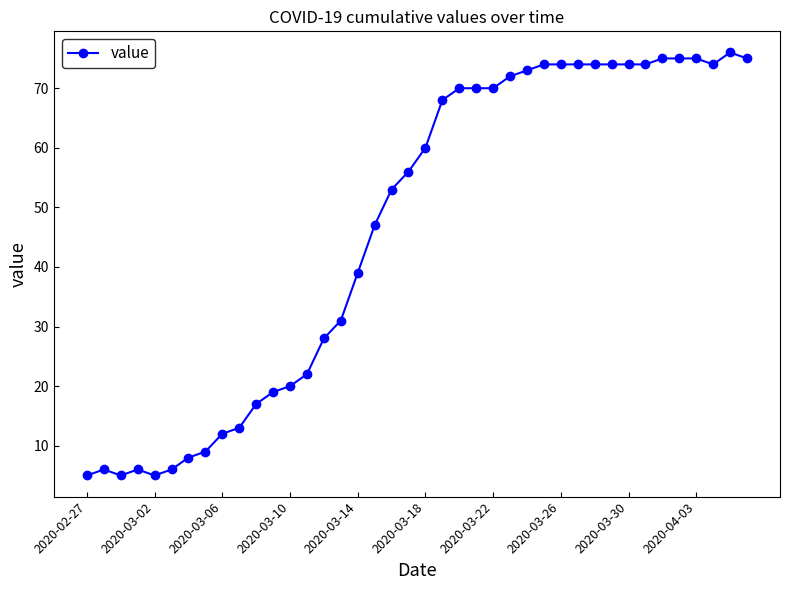

What is the sum of all values?

1858